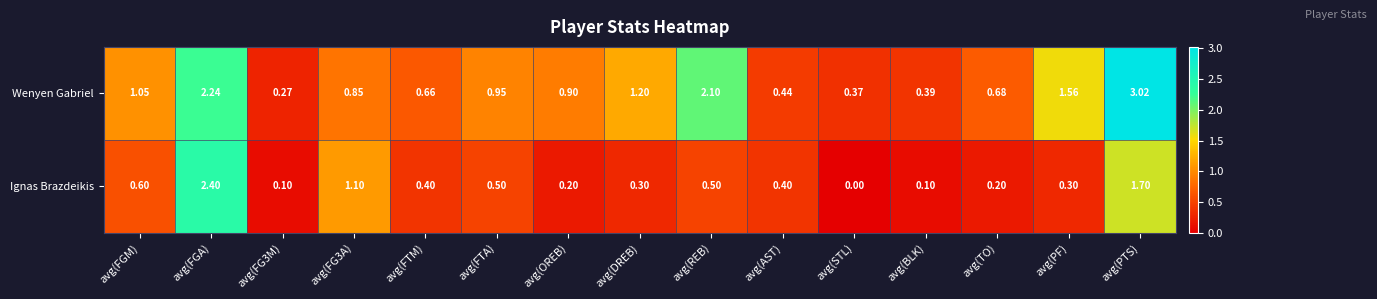

Which label corresponds to the smallest value in the chart?

avg(STL)